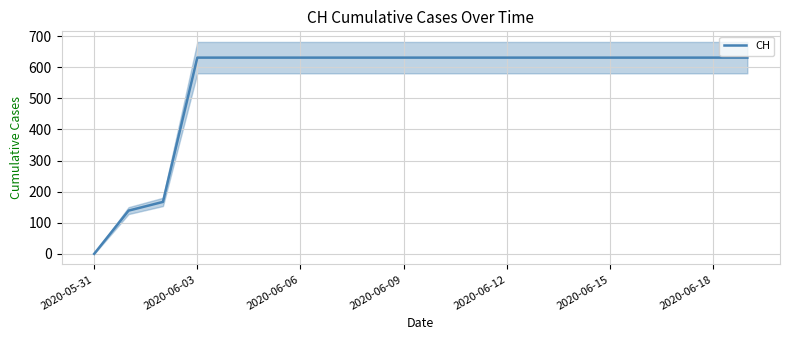

The value of CH at 2020-06-03 is 631. True or false?

True